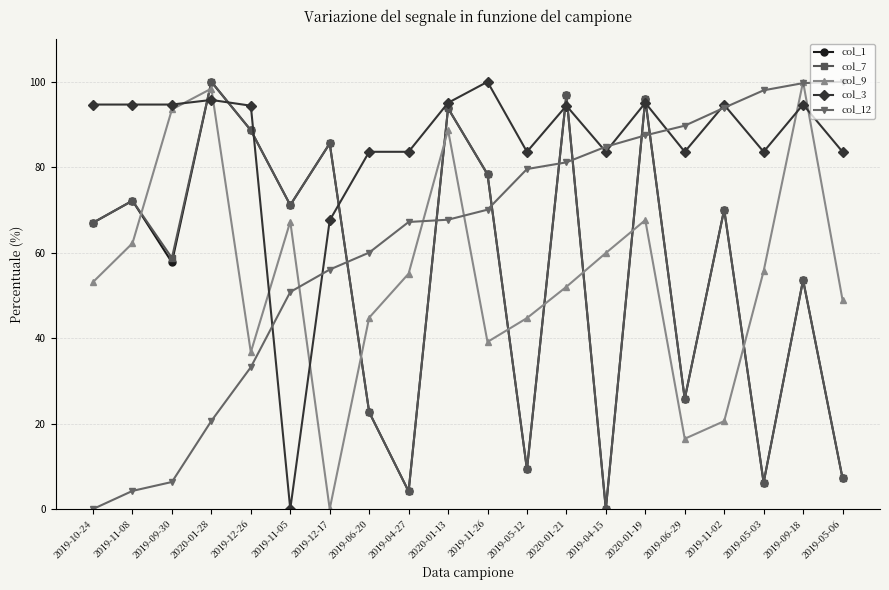

What is the approximate value of col_12 at 2019-05-12?

79.6